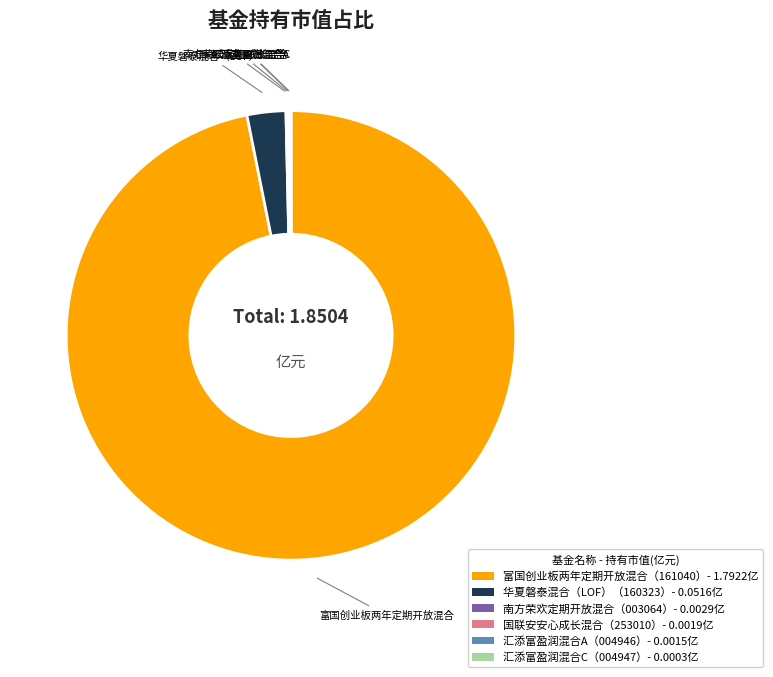

Is the sum of 富国创业板两年定期开放混合（161040）- 1.7922亿 and 华夏磐泰混合（LOF）（160323）- 0.0516亿 greater than half?

Yes